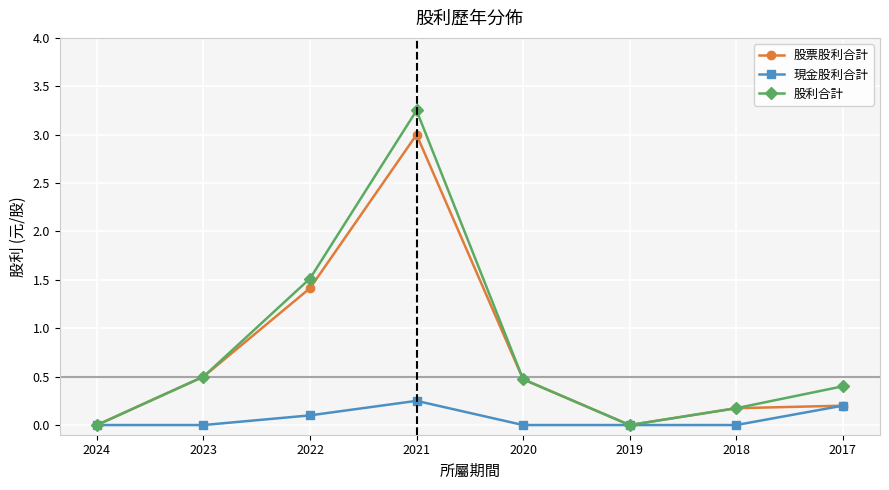

In 股票股利合計, how many points are lower than both neighbors (excluding endpoints)?

1